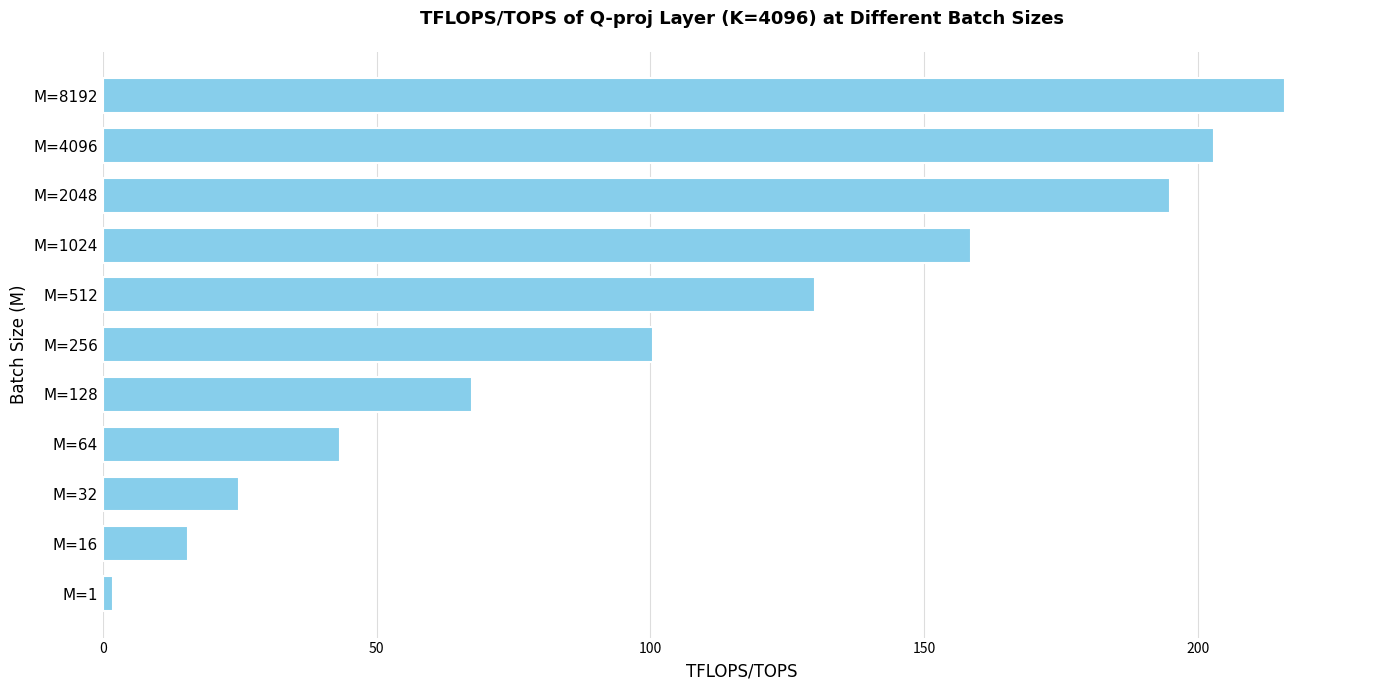

Between M=64 and M=256, which is larger?

M=256